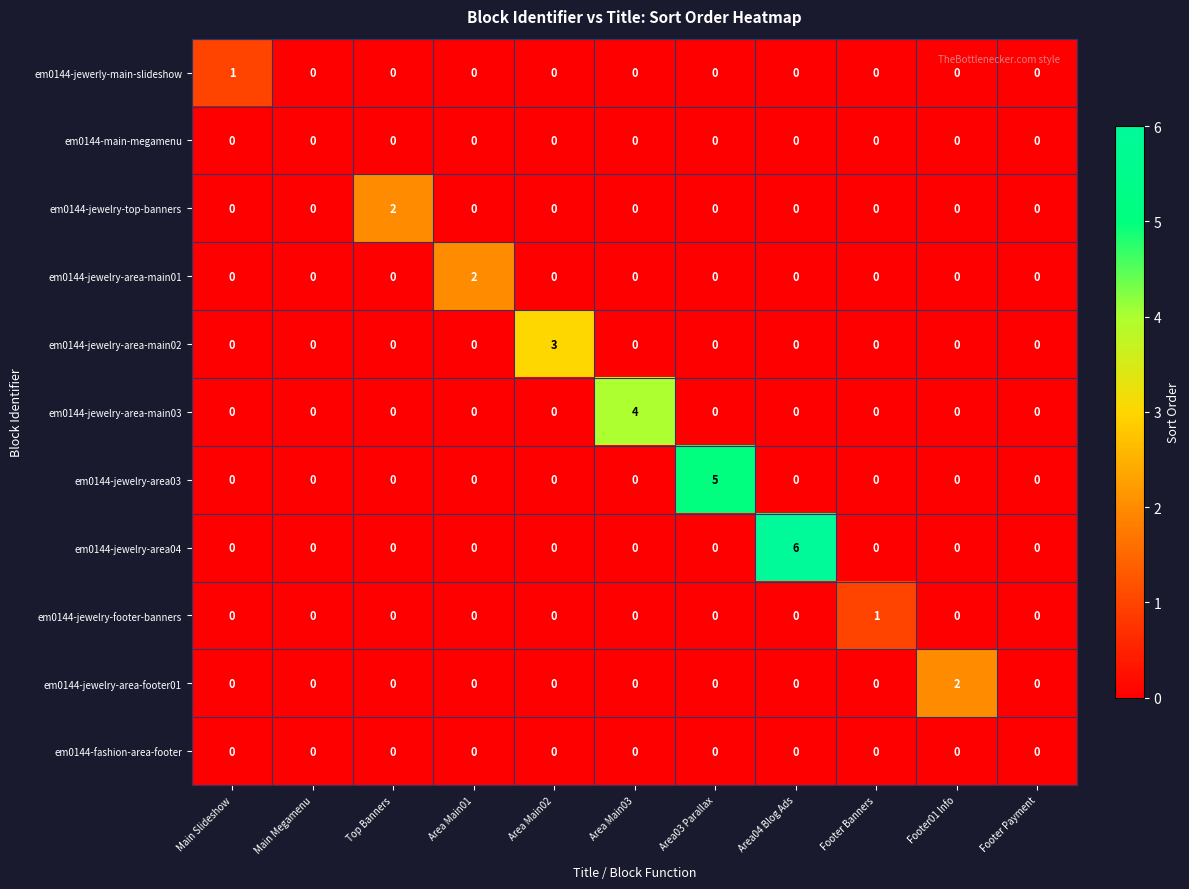

Between Main Megamenu and Top Banners, which series saw the biggest shift?

em0144-jewelry-top-banners